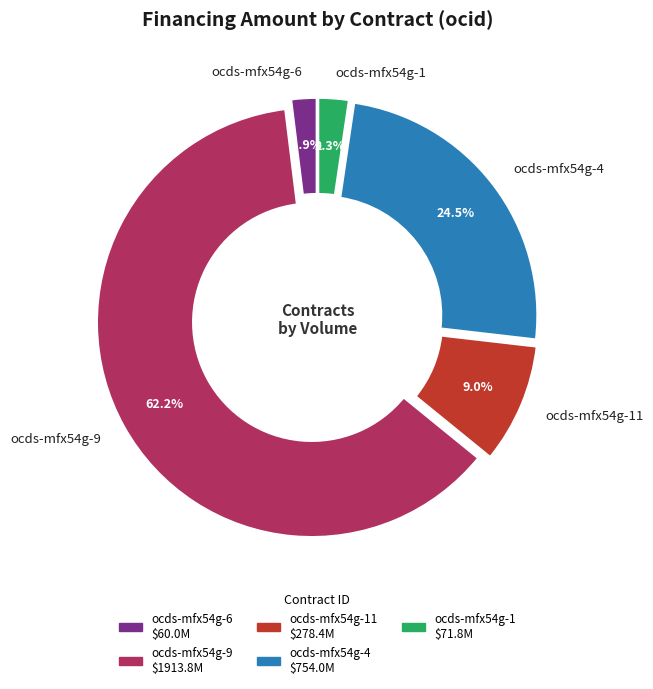

To the nearest percent, what is the average slice percentage?

20%